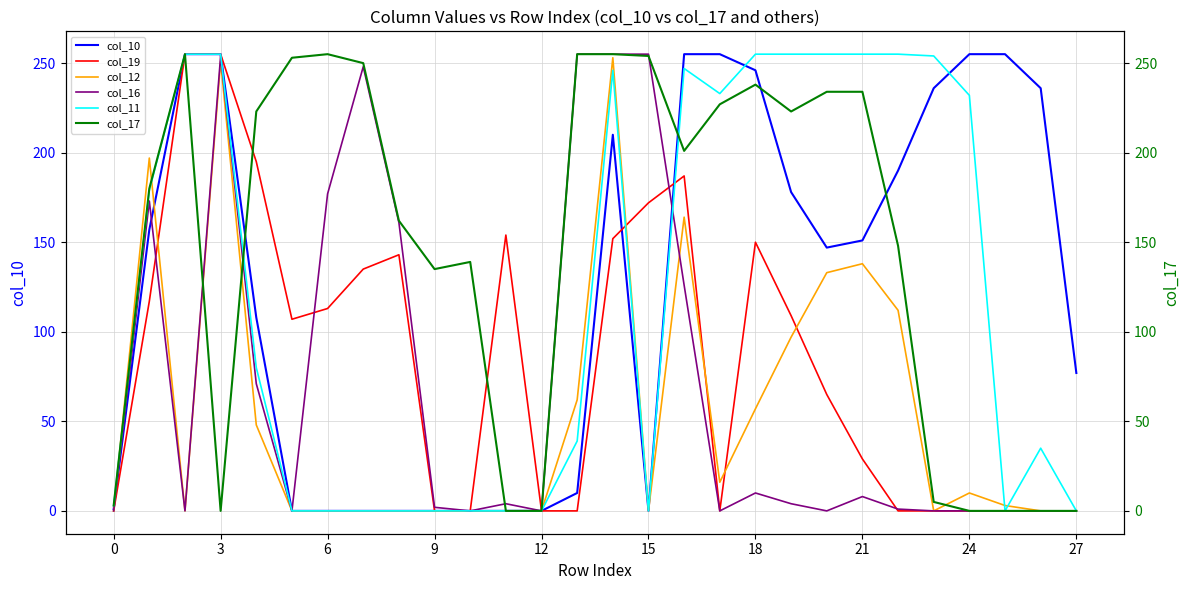

The value of col_17 at 26 is 0. True or false?

True